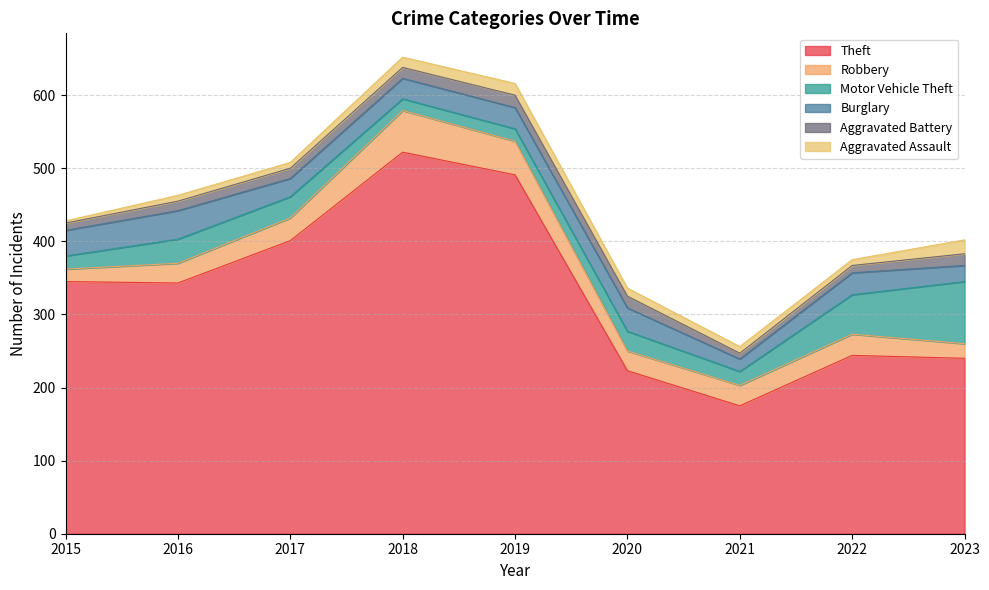

Reading right to left, extract all data points from this chart.

Theft: 2023=240	2022=244	2021=175	2020=223	2019=491	2018=522	2017=401	2016=343	2015=345
Robbery: 2023=20	2022=29	2021=28	2020=27	2019=46	2018=57	2017=31	2016=27	2015=17
Motor Vehicle Theft: 2023=85	2022=54	2021=19	2020=27	2019=17	2018=16	2017=29	2016=33	2015=18
Burglary: 2023=22	2022=30	2021=17	2020=32	2019=29	2018=28	2017=25	2016=39	2015=35
Aggravated Battery: 2023=16	2022=10	2021=8	2020=16	2019=17	2018=15	2017=14	2016=13	2015=10
Aggravated Assault: 2023=19	2022=8	2021=9	2020=11	2019=16	2018=14	2017=8	2016=8	2015=3